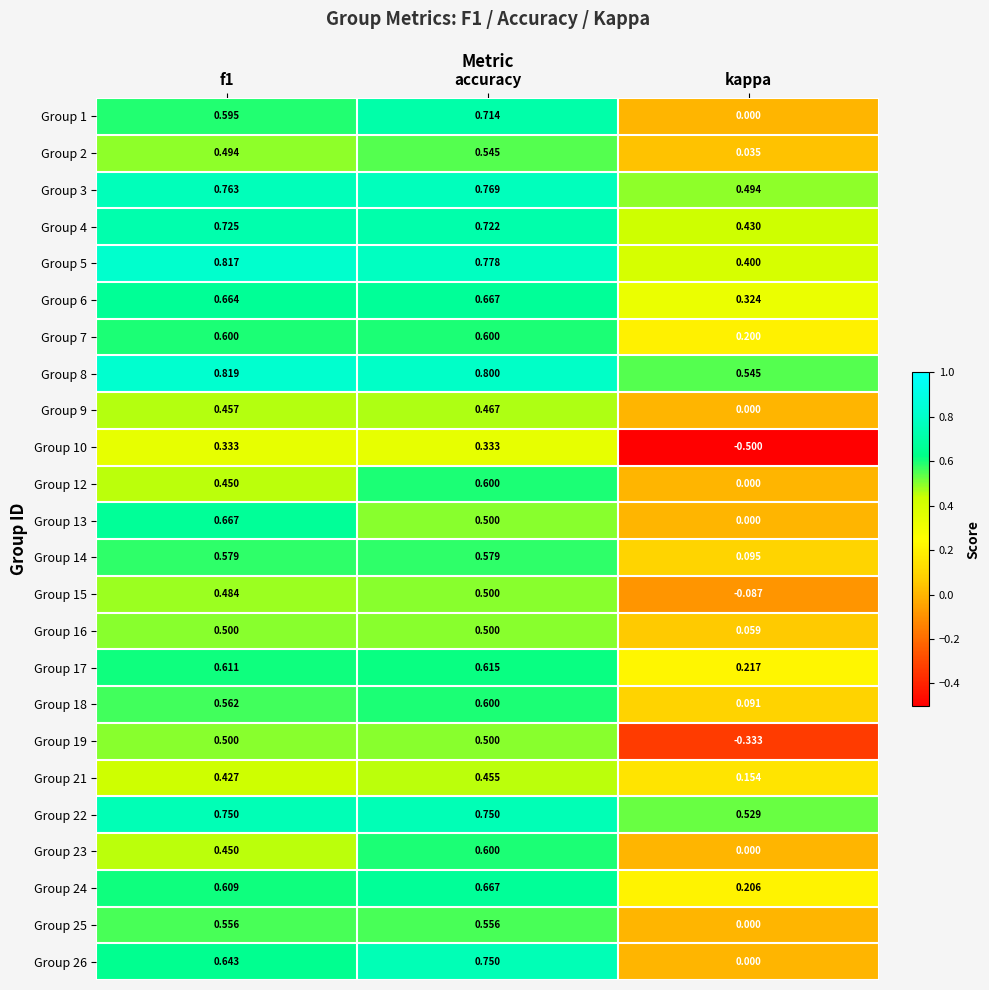

What is the difference between the highest and lowest values at f1?

0.5